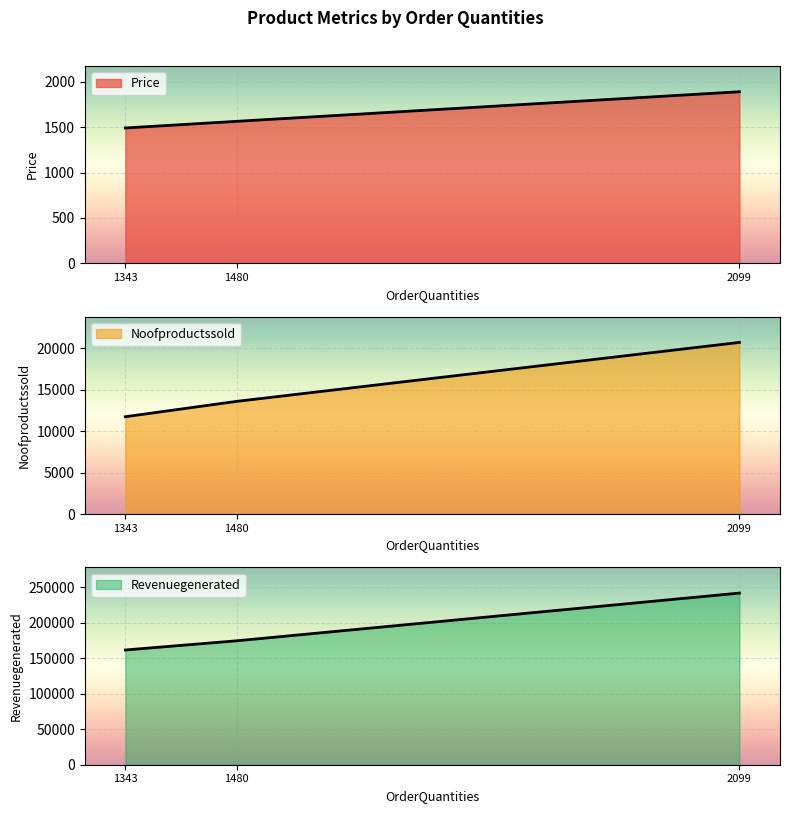

What is the sum of all Noofproductssold values?

46099.0